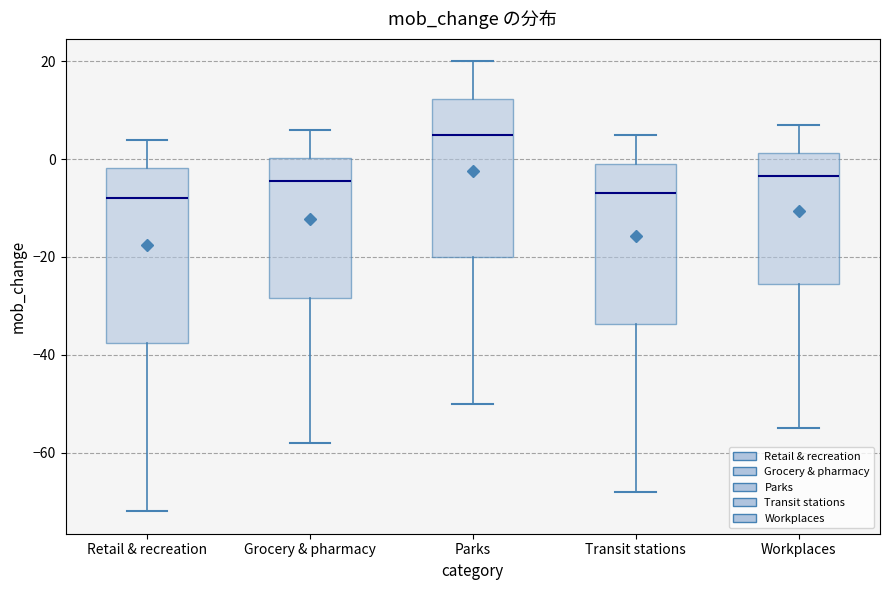

Which box's median line is the highest?

Parks